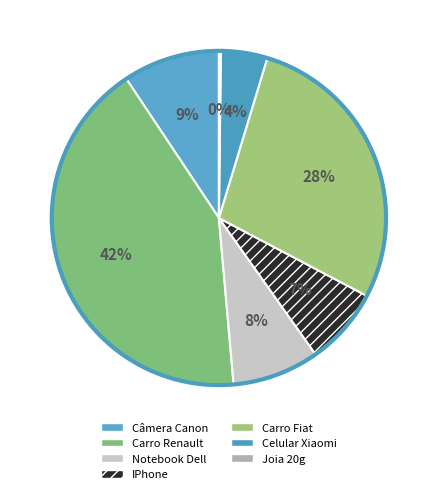

The IPhone slice represents 7% of the pie. True or false?

True